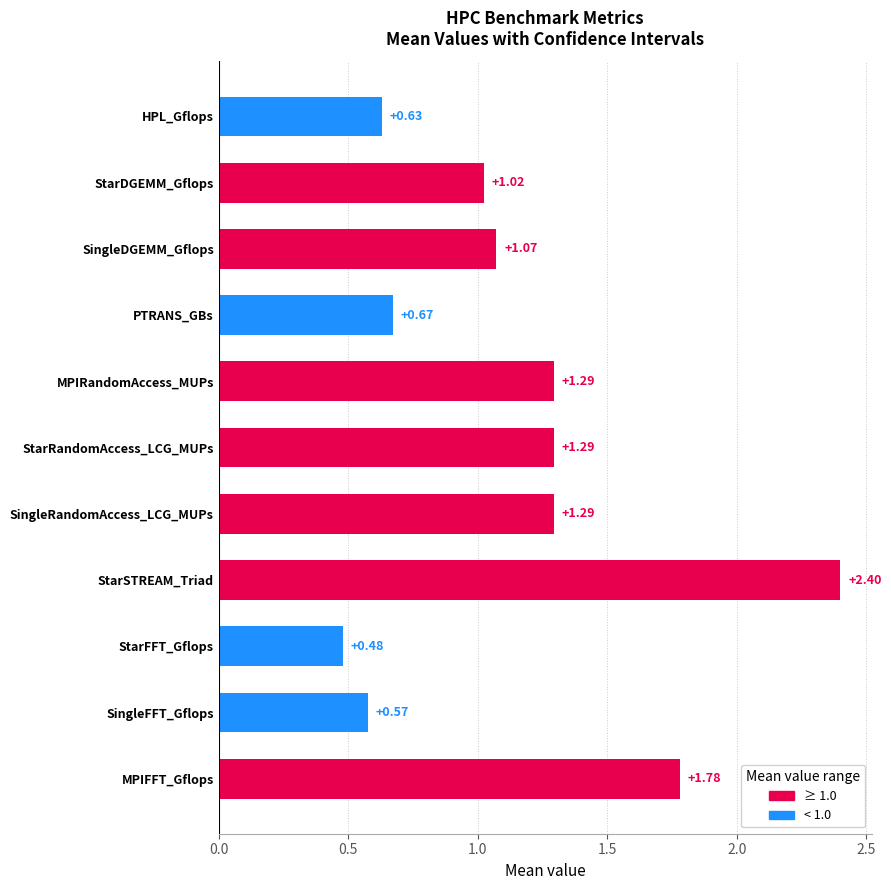

What is the ratio of the value at StarDGEMM_Gflops to the value at StarSTREAM_Triad?

0.4